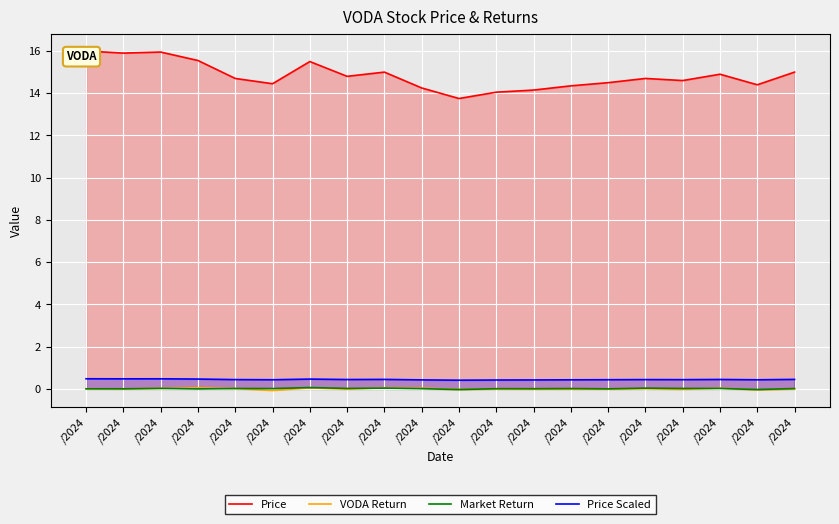

What are all the series names shown in the legend?

Price, VODA Return, Market Return, Price Scaled